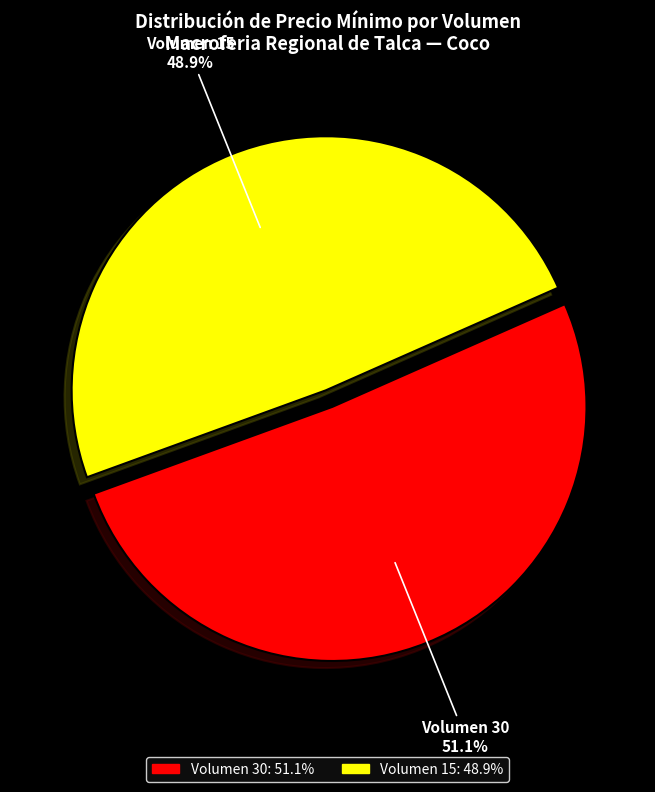

Count the number of slices in the pie.

2